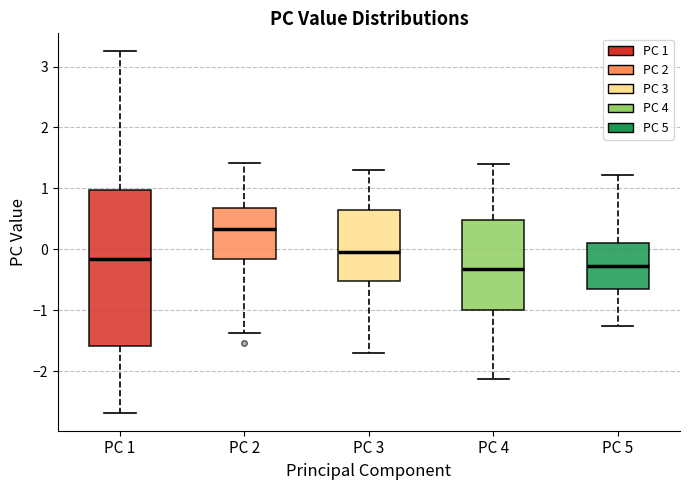

Which box is the tallest, from its lower edge to its upper edge?

PC 1